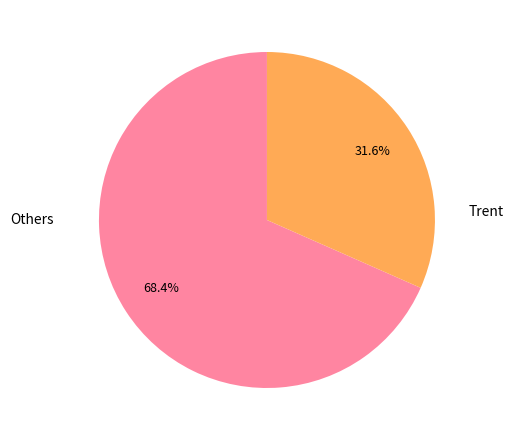

Does any single category account for the majority?

Yes